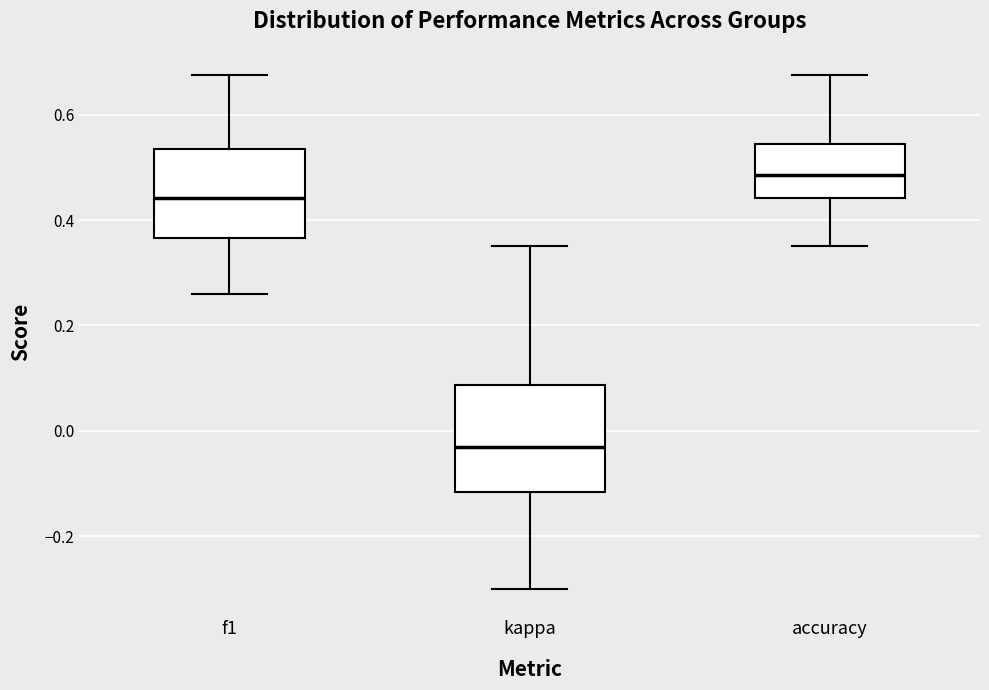

Which box has the highest median line?

accuracy